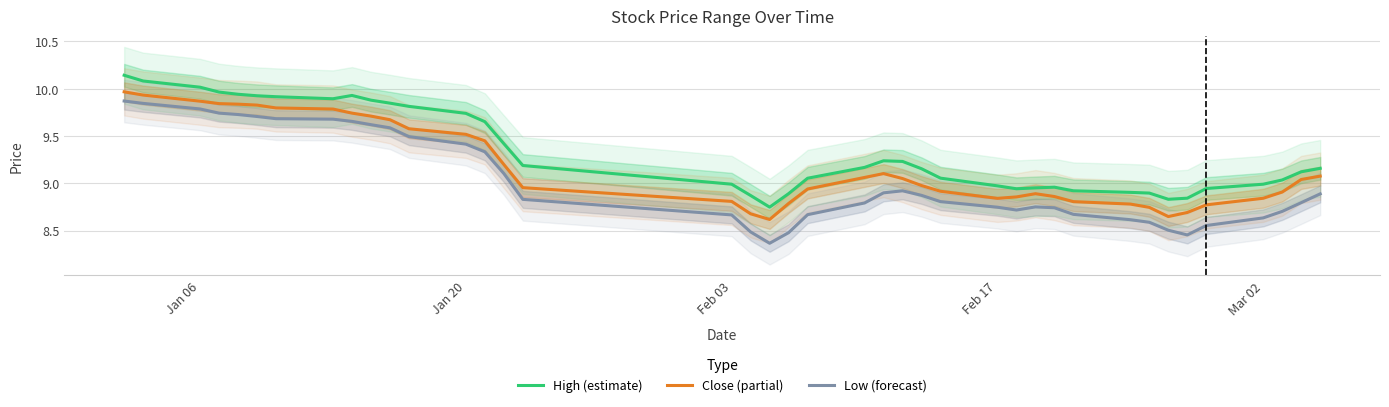

Reading right to left, transcribe all the data shown in this chart.

High (estimate): 9.2	9.1	9.0	9.0	8.9	8.8	8.8	8.9	8.9	8.9	9.0	9.0	8.9	9.0	9.1	9.2	9.2	9.2	9.2	9.1	8.9	8.7	8.9	9.0	9.2	9.4	9.7	9.7	9.8	9.8	9.9	9.9	9.9	9.9	9.9	9.9	10.0	10.0	10.1	10.1
Close (partial): 9.1	9.0	8.9	8.8	8.8	8.7	8.6	8.7	8.8	8.8	8.9	8.9	8.9	8.8	8.9	9.0	9.1	9.1	9.1	8.9	8.8	8.6	8.7	8.8	9.0	9.2	9.4	9.5	9.6	9.7	9.7	9.7	9.8	9.8	9.8	9.8	9.8	9.9	9.9	10.0
Low (forecast): 8.9	8.8	8.7	8.6	8.6	8.5	8.5	8.6	8.6	8.7	8.7	8.8	8.7	8.7	8.8	8.9	8.9	8.9	8.8	8.7	8.5	8.4	8.5	8.7	8.8	9.1	9.3	9.4	9.5	9.6	9.6	9.7	9.7	9.7	9.7	9.7	9.7	9.8	9.8	9.9